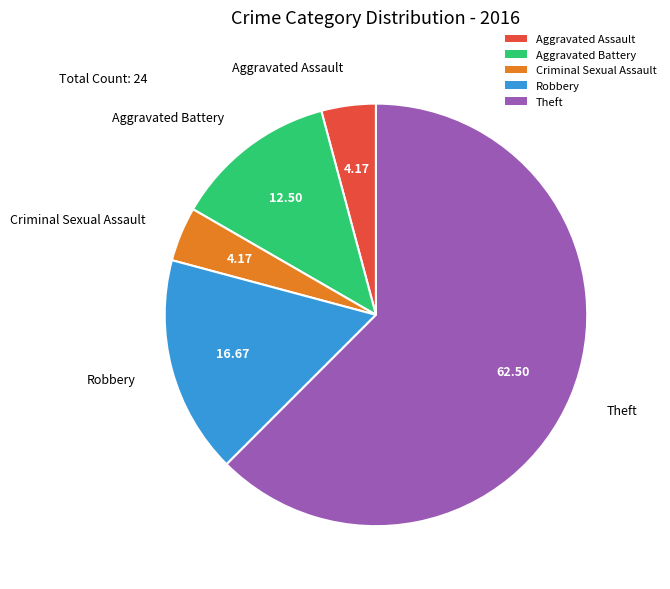

Is there a majority slice in this chart?

Yes